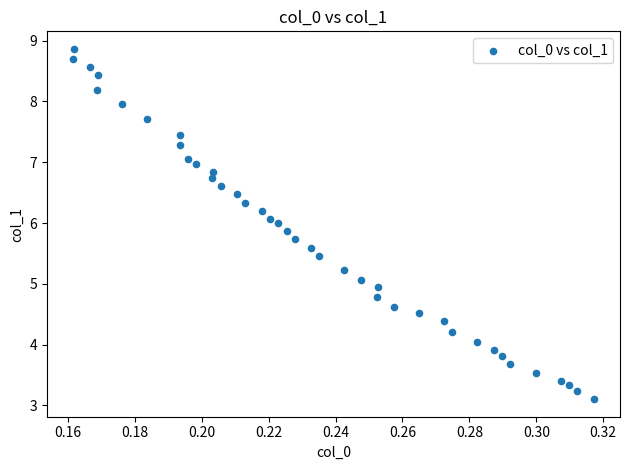

What is the range of Y values (max minus min)?

5.8